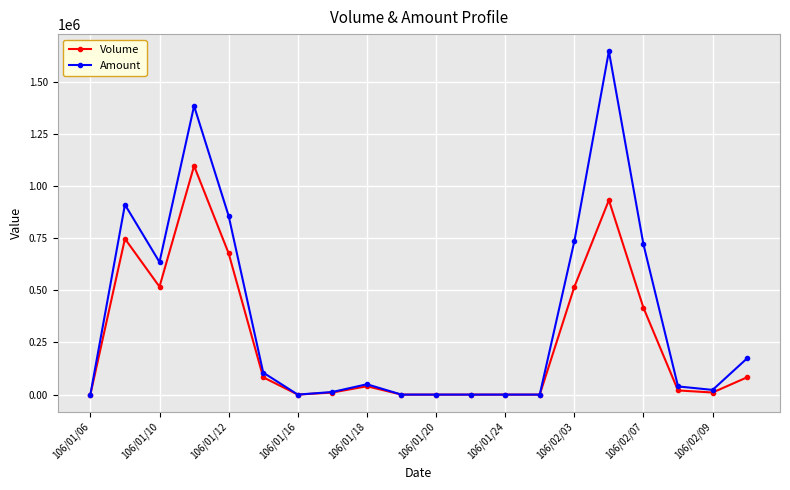

Which series has the widest spread of values?

Amount